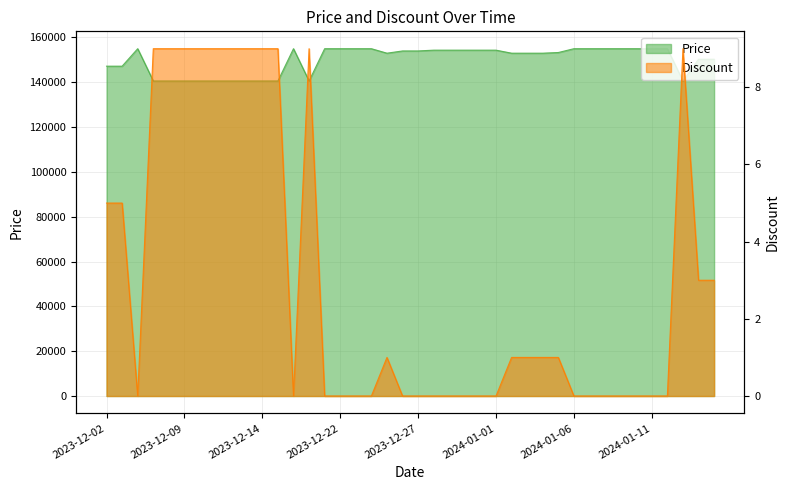

Rank the series by their average value, from highest to lowest.

Price, Discount